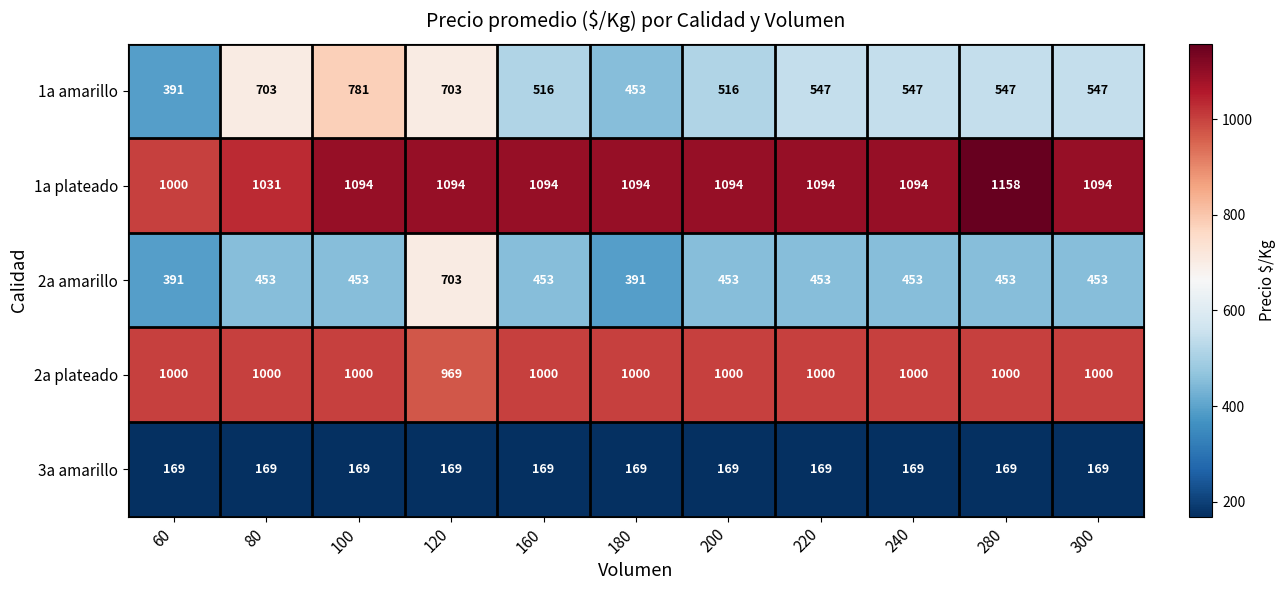

What is the difference between the second highest and minimum values in the 2a plateado series?

31